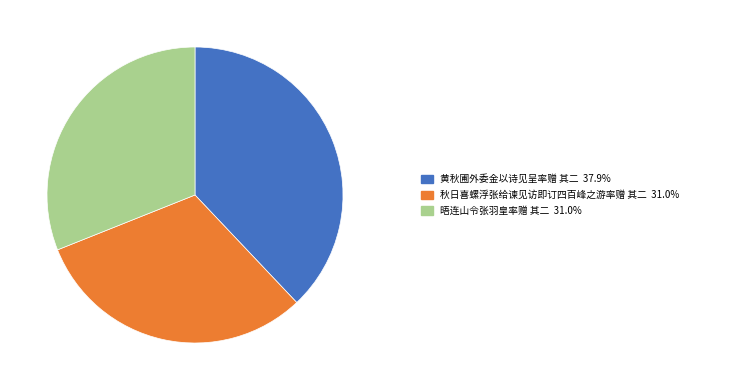

Is there any slice that represents more than half of the pie?

No